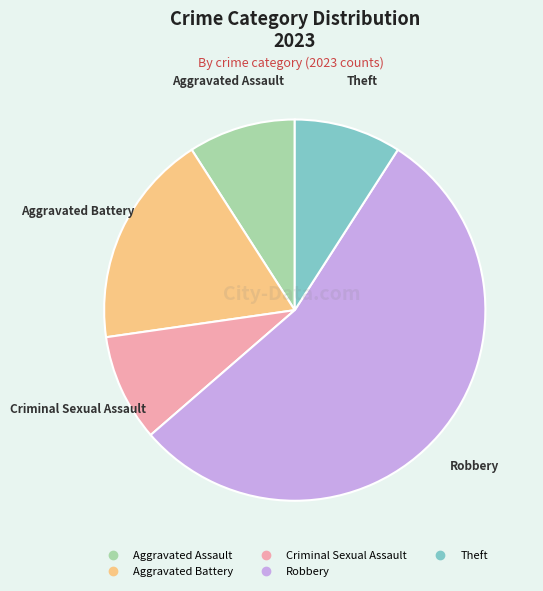

Is there any slice that represents more than half of the pie?

Yes